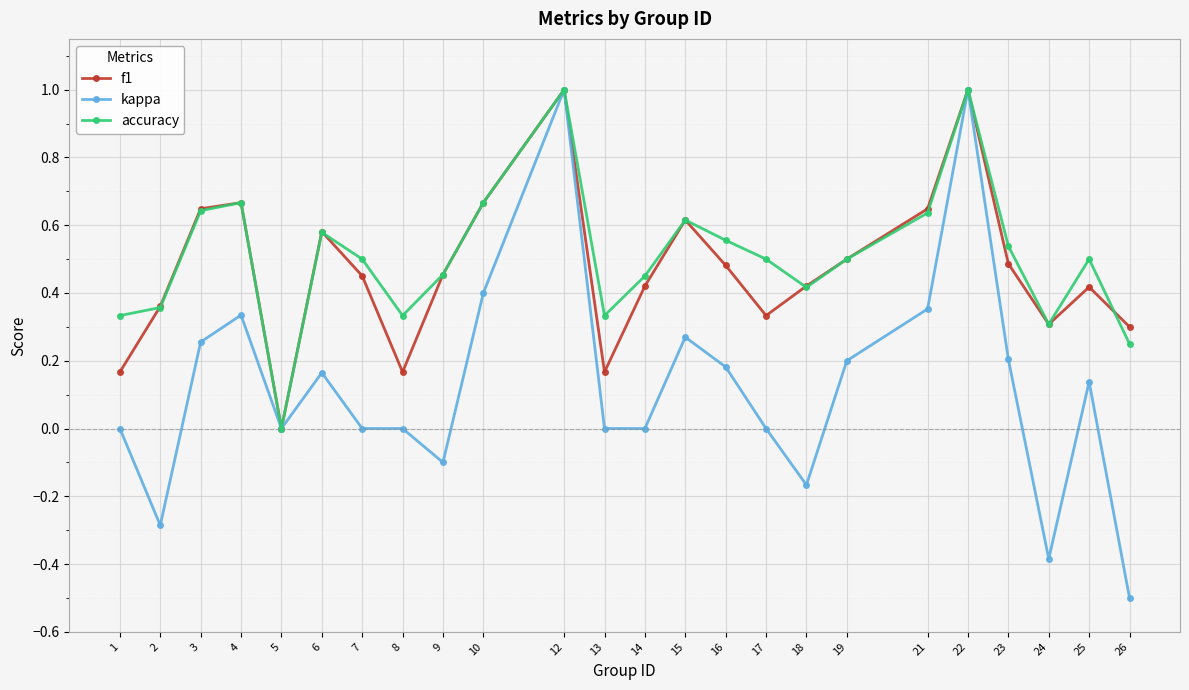

What is the sum of the accuracy values at 12 and 25?

1.5